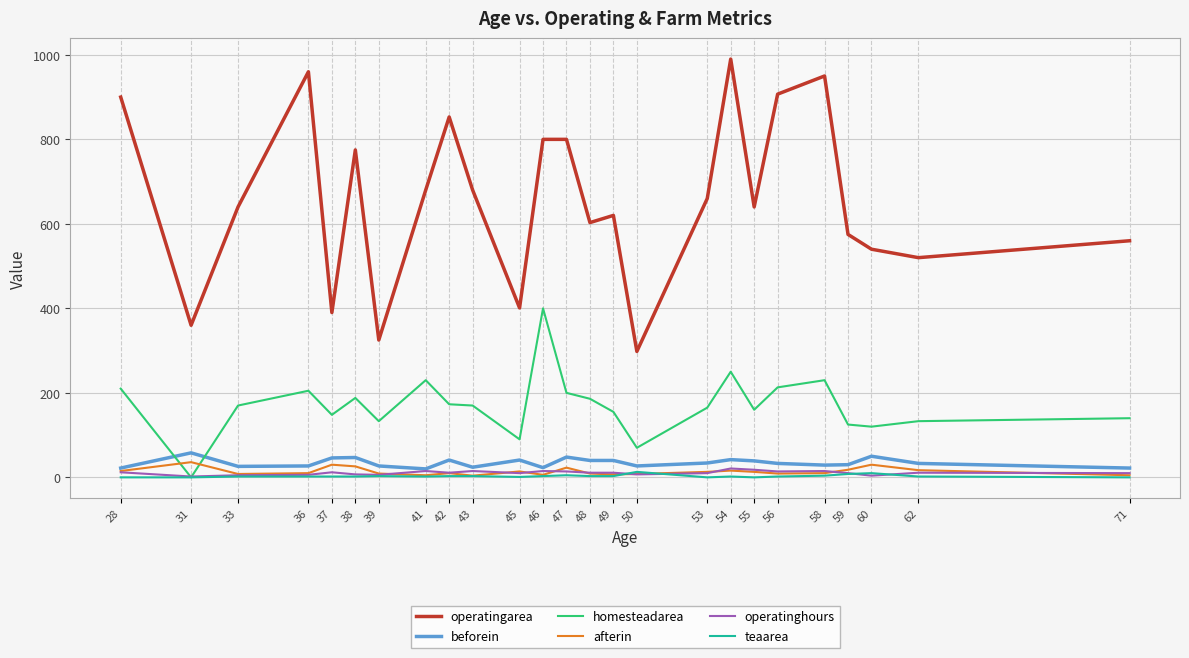

Which category has the highest value across all series?

54